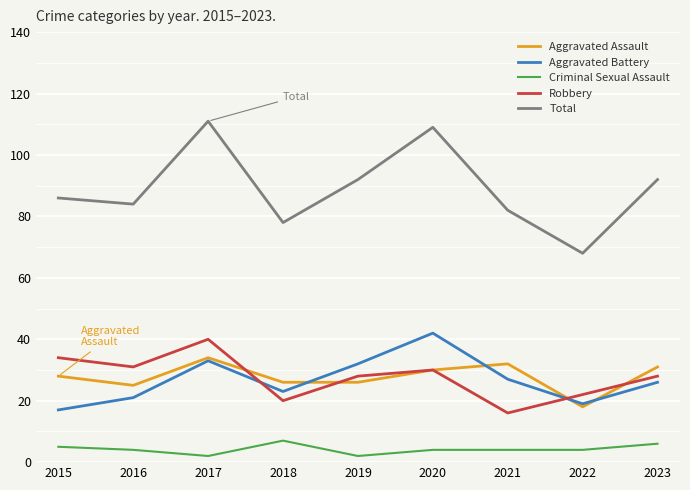

At which category does Robbery reach its first local peak?

2017